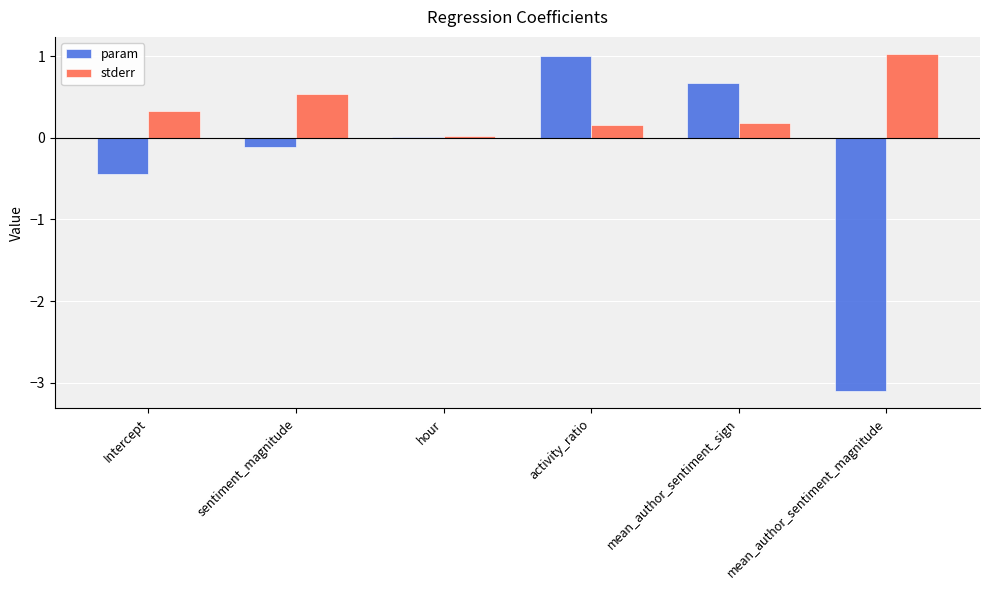

Where is stderr nearest to the value 0?

hour